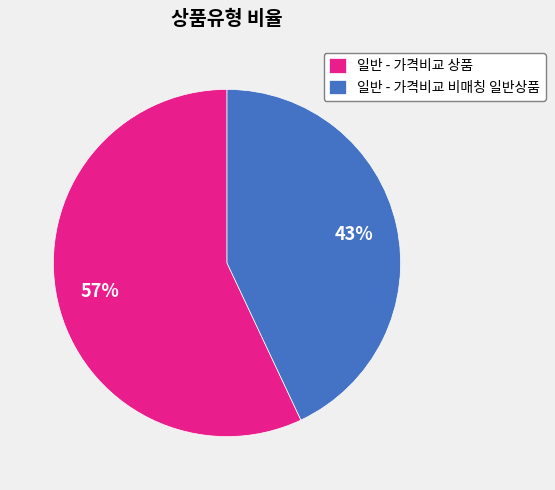

Between 일반 - 가격비교 상품 and 일반 - 가격비교 비매칭 일반상품, which is larger?

일반 - 가격비교 상품